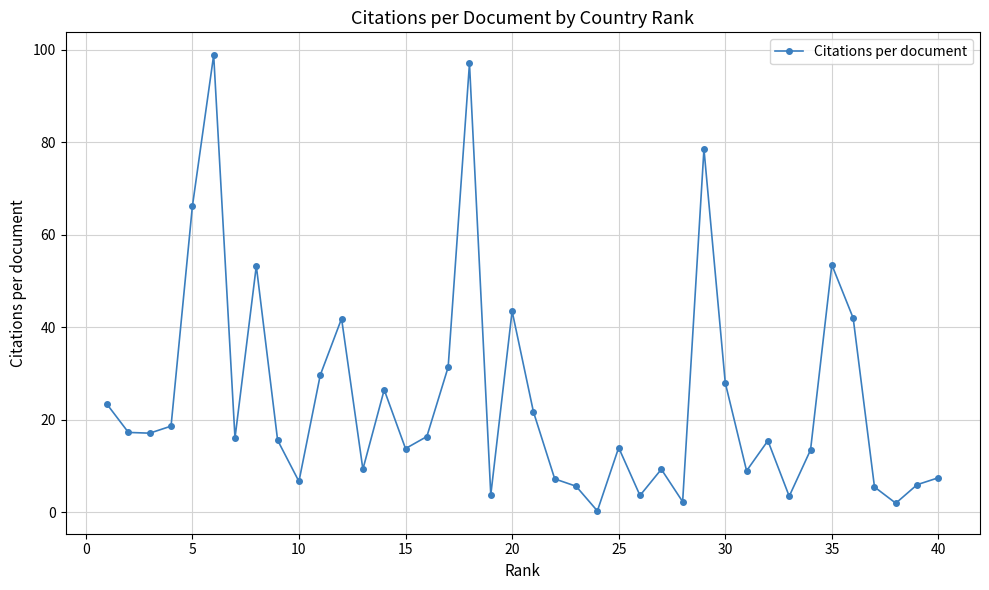

Count the number of data series in this chart.

1